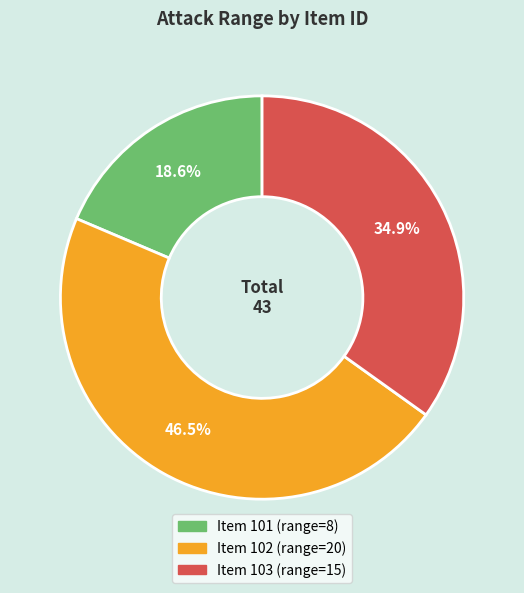

Is there a majority slice in this chart?

No